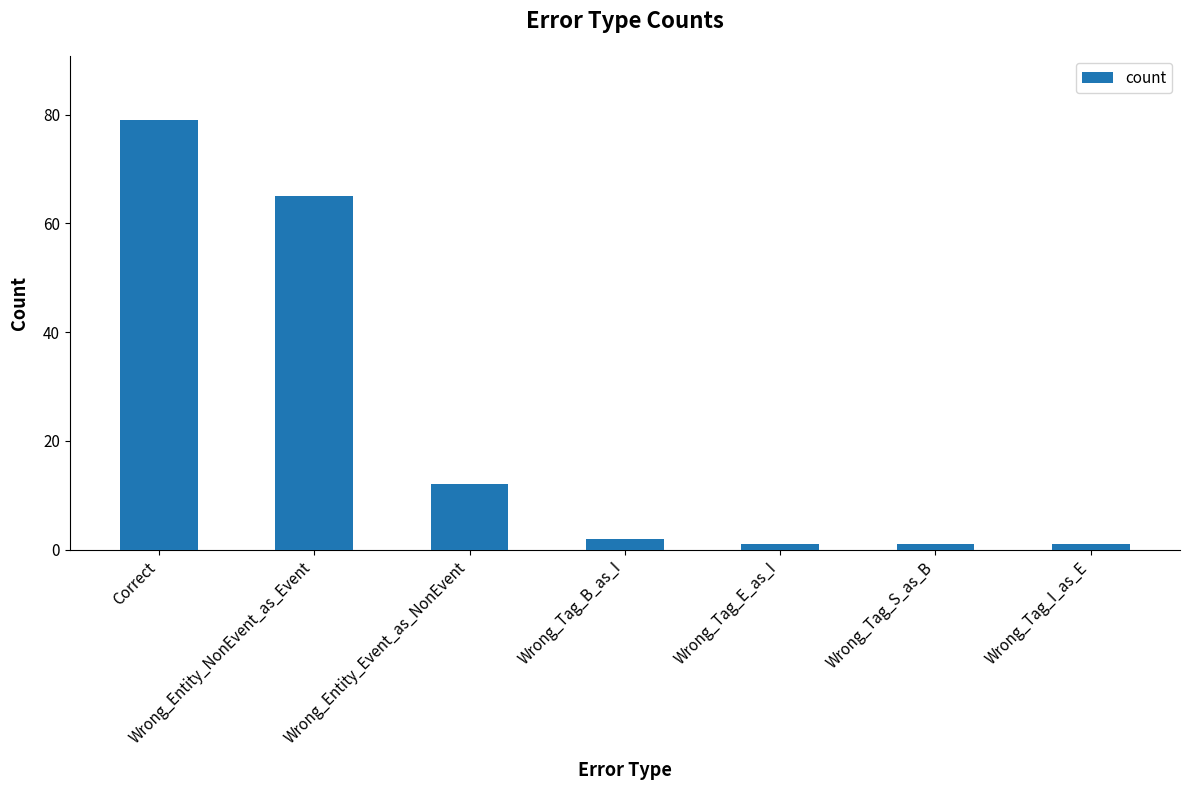

What is the value of the 2nd bar from the left?

65